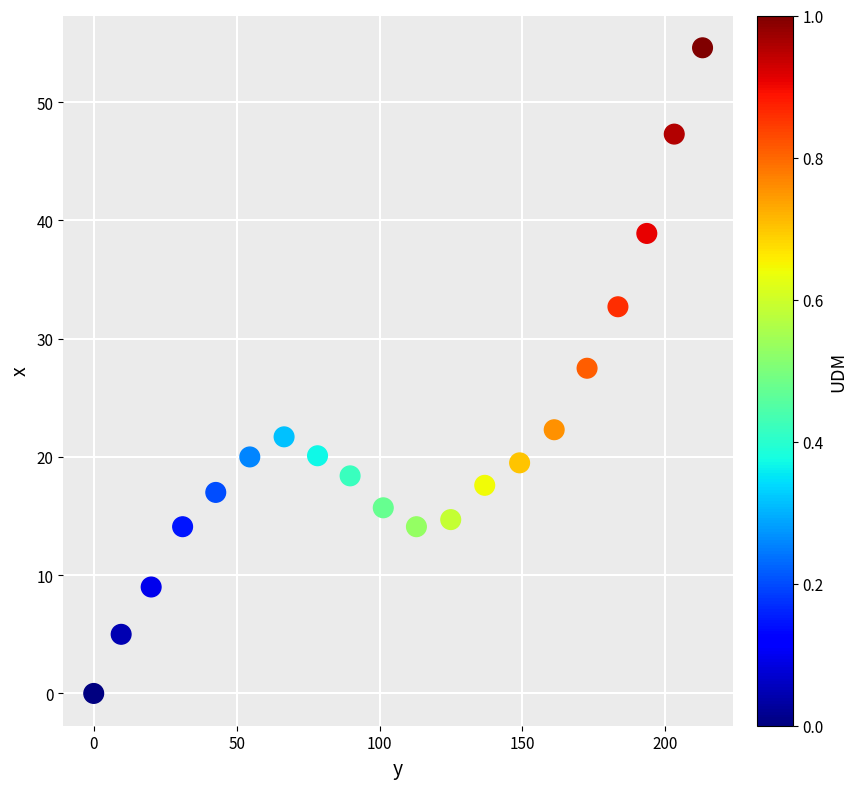

What is the range of X values (max minus min)?

213.0